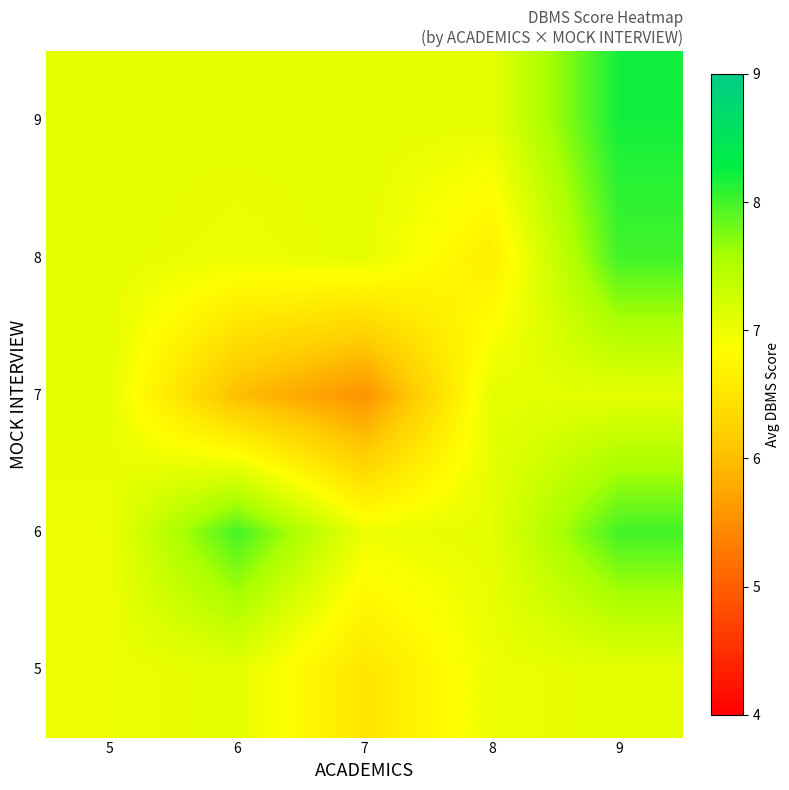

Reading left to right, extract all data points from this chart.

5: 5=7.0	6=7.1	7=6.5	8=7.0	9=7.1
6: 5=7.0	6=8.0	7=7.0	8=7.1	9=8.0
7: 5=7.1	6=6.0	7=5.5	8=7.1	9=7.1
8: 5=7.1	6=7.0	7=7.1	8=6.6	9=8.0
9: 5=7.1	6=7.1	7=7.1	8=7.1	9=8.2